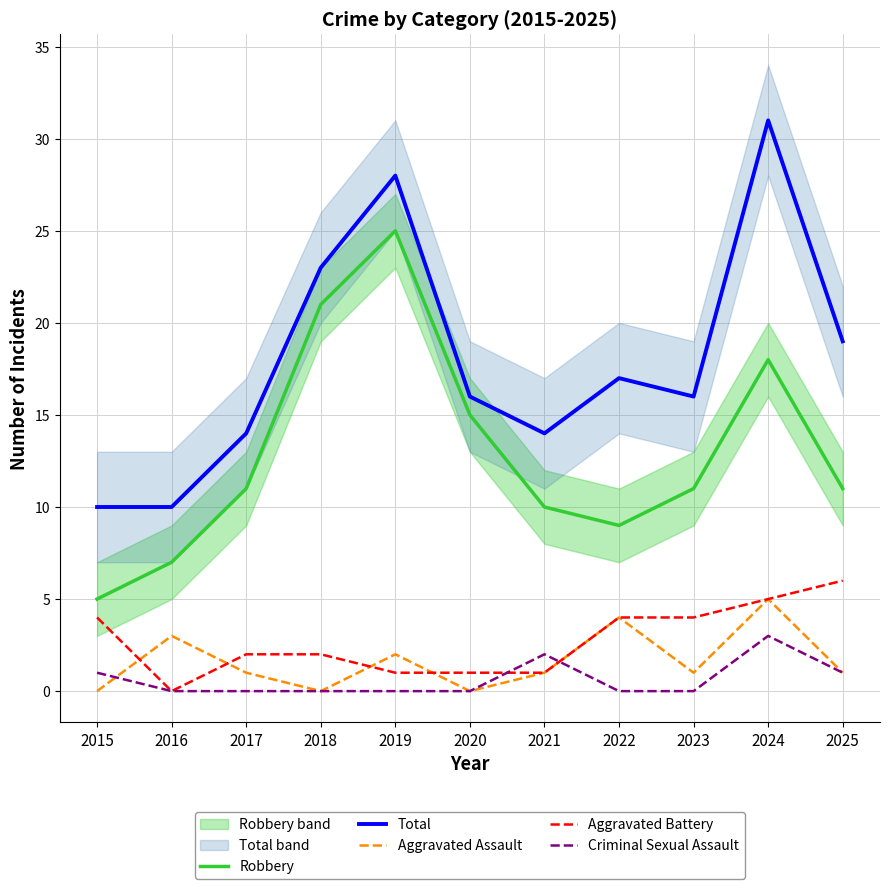

How many data points in Total are above 16?

5